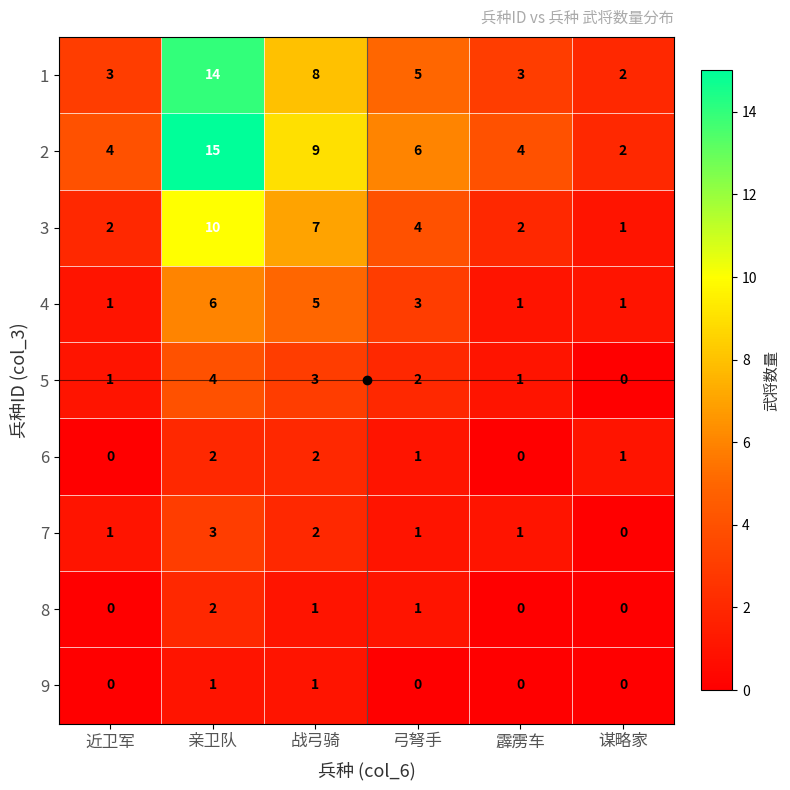

Where is 3 nearest to the value 5?

弓弩手